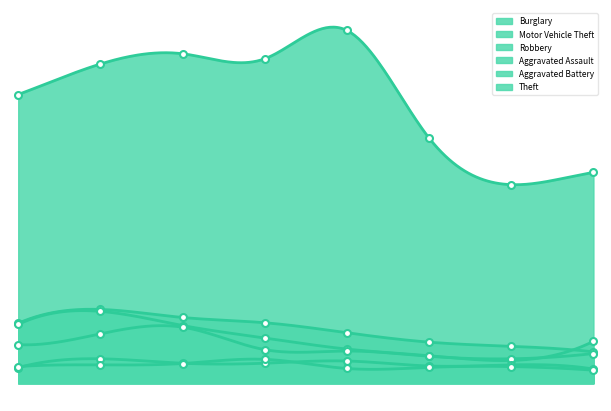

Which category has the highest value in the Burglary series?

2016